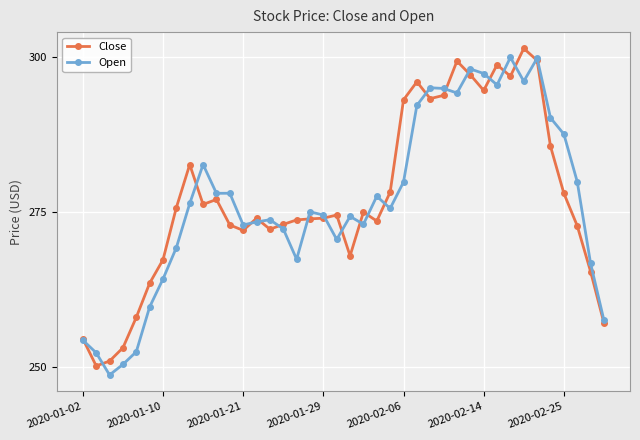

What is the value of the Open point at the 24th from the left?

275.6